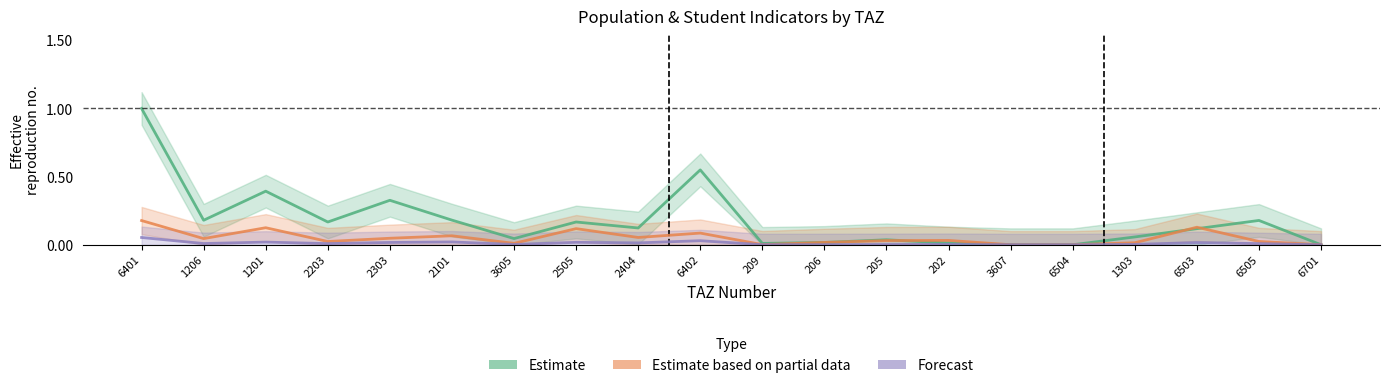

List the labels in order of Estimate based on partial data value, largest first.

6401, 6503, 1201, 2505, 6402, 2101, 2404, 2303, 1206, 202, 205, 6505, 2203, 206, 1303, 3605, 209, 3607, 6504, 6701